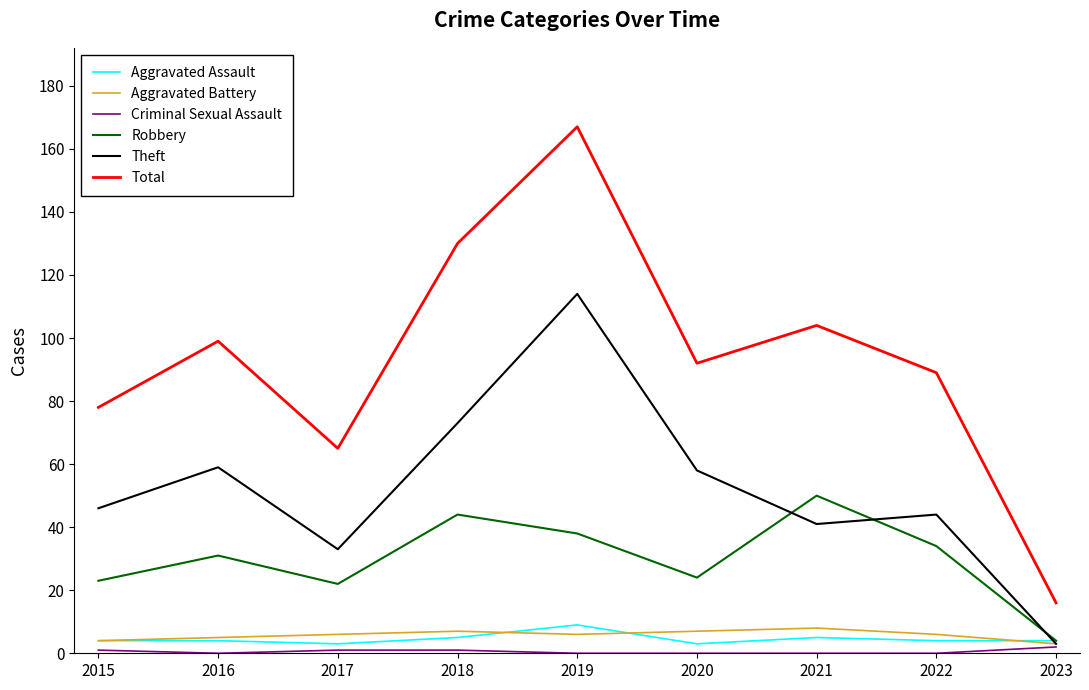

True or false: Criminal Sexual Assault and Total intersect in this chart.

False